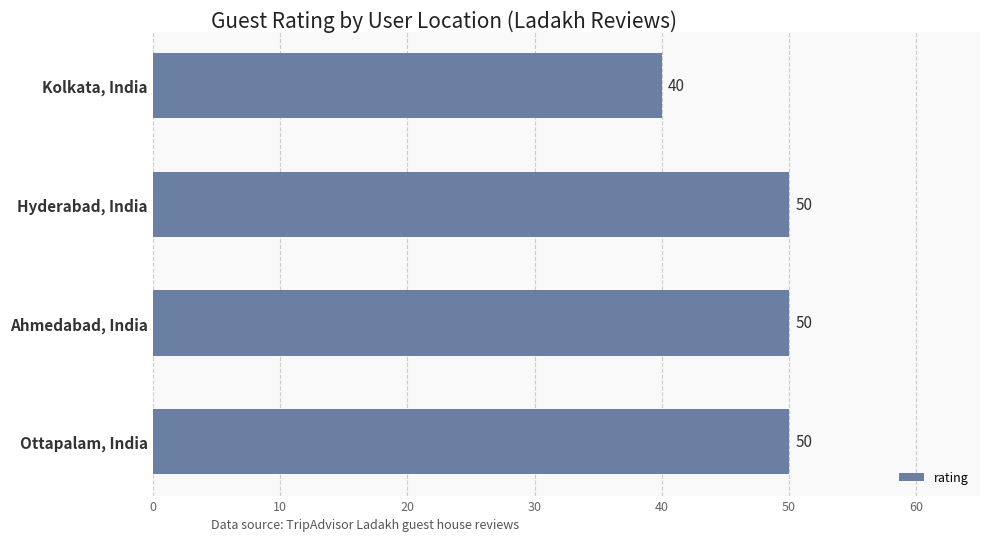

Which label corresponds to the smallest value in the chart?

Kolkata, India